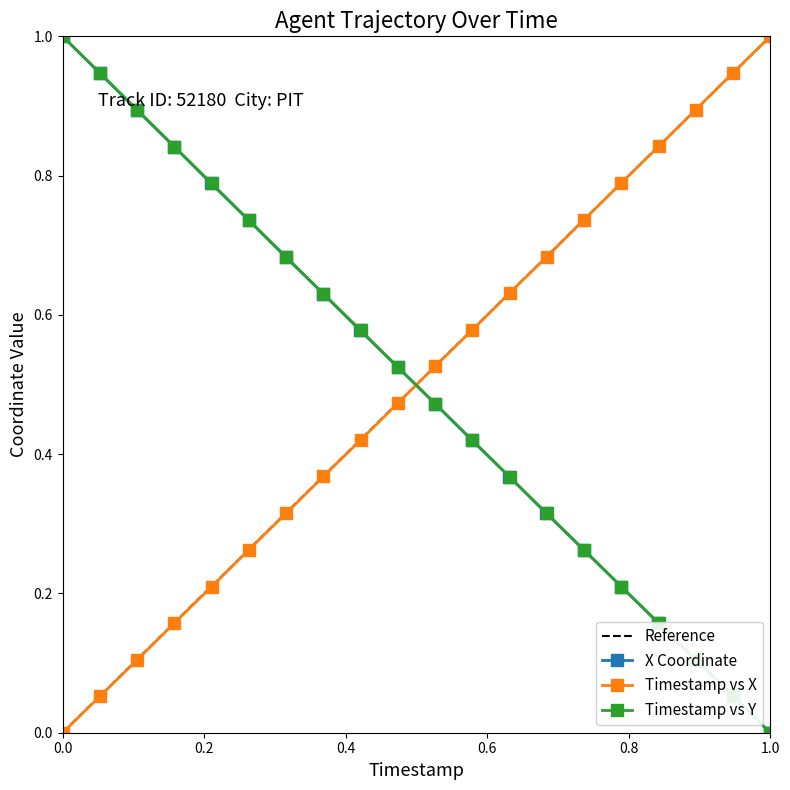

Which series has the largest total across all categories?

X